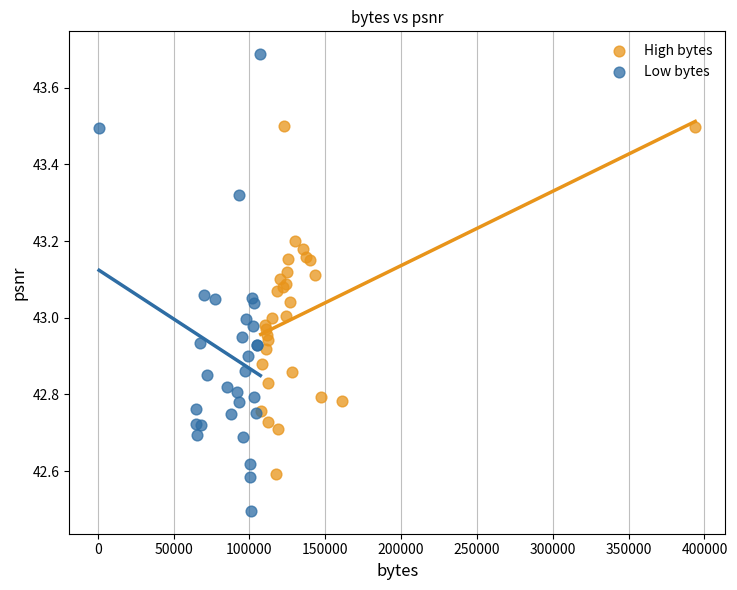

Which series reaches the maximum Y coordinate?

Low bytes